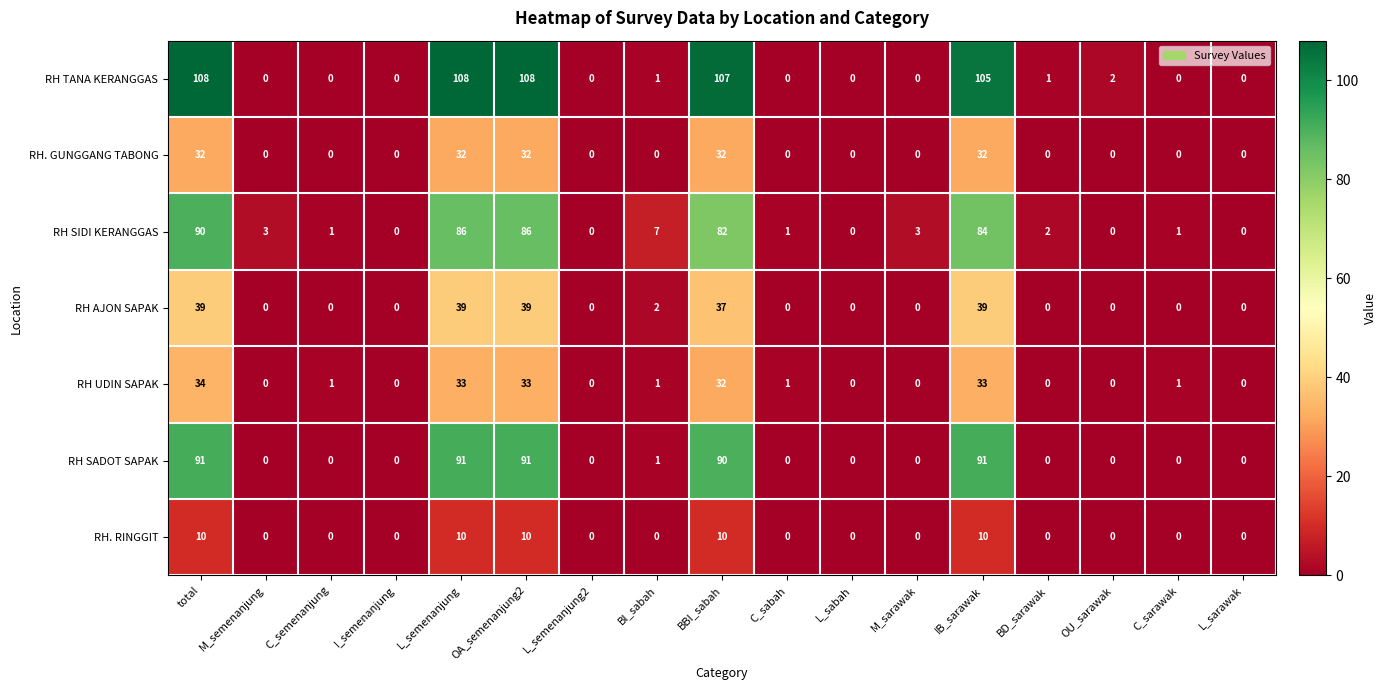

List the series in order of their peak value, highest first.

RH TANA KERANGGAS, RH SADOT SAPAK, RH SIDI KERANGGAS, RH AJON SAPAK, RH UDIN SAPAK, RH. GUNGGANG TABONG, RH. RINGGIT